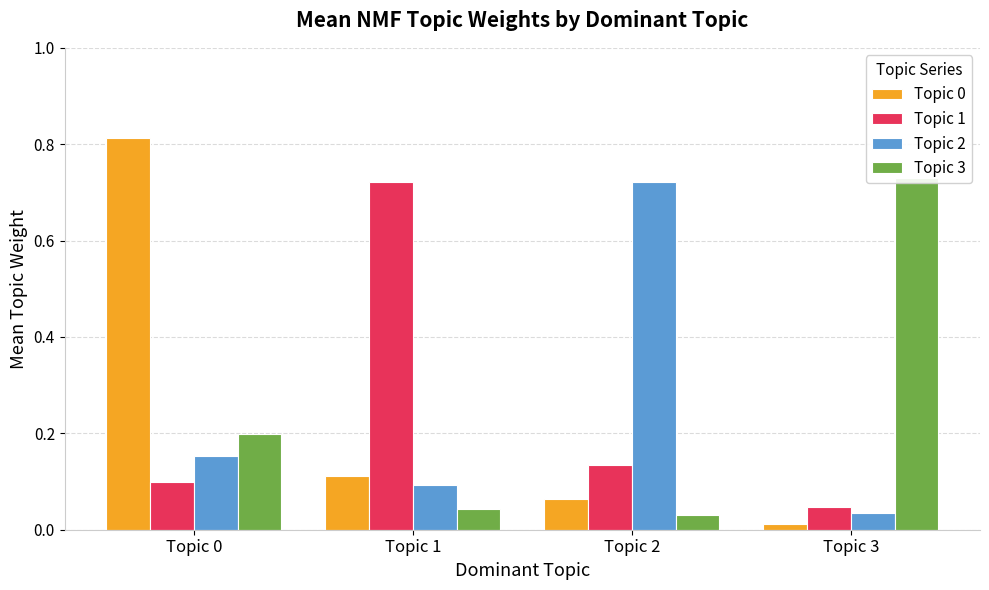

What is the value of the Topic 1 bar at the 1st from the left?

0.1